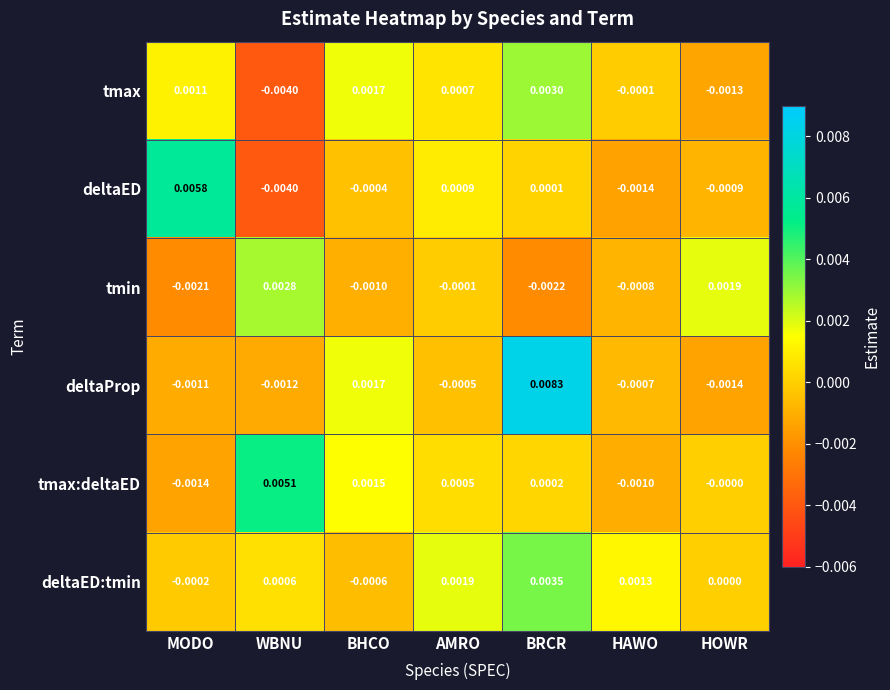

Between WBNU and BHCO, which series saw the biggest shift?

tmax